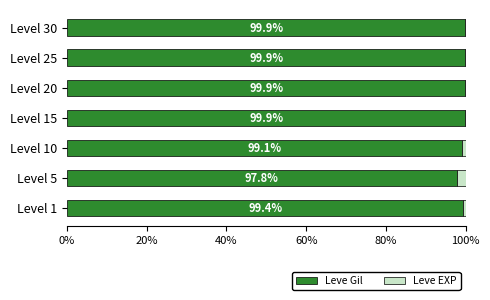

What is the sum of the Leve Gil values at Level 20 and Level 1?

199.3